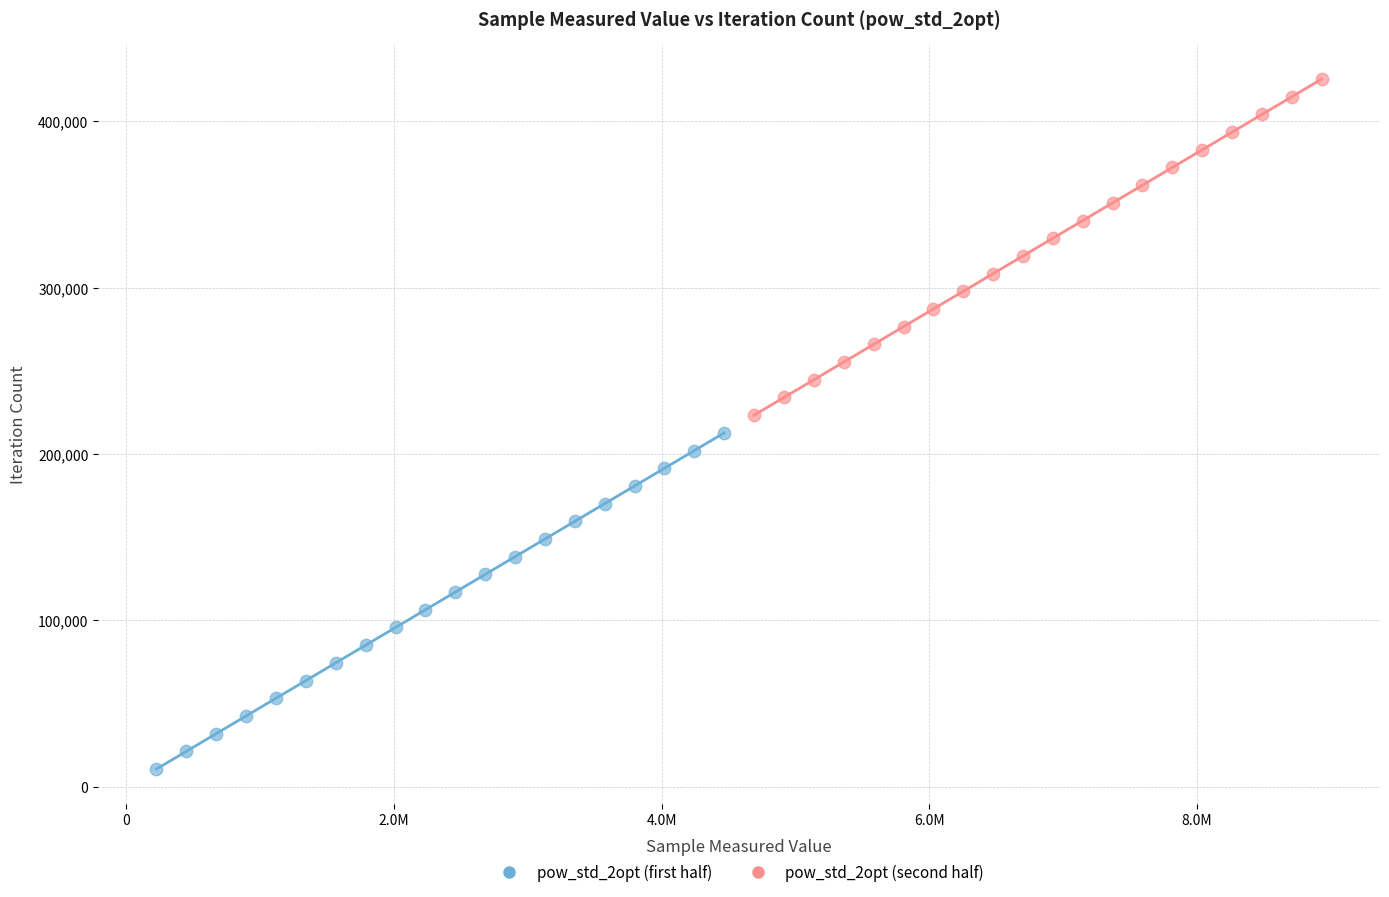

Which series reaches the minimum Y coordinate?

pow_std_2opt (first half)